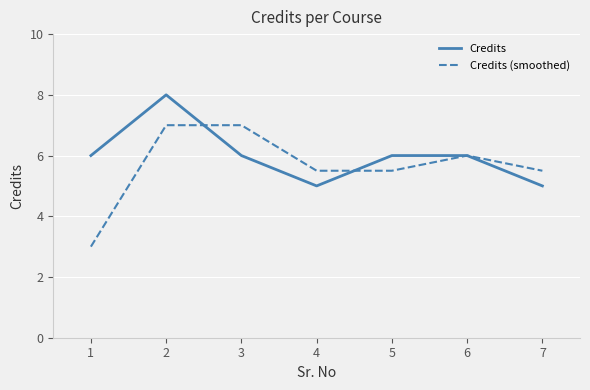

What is the difference between the maximum and minimum values in the Credits series?

3.0